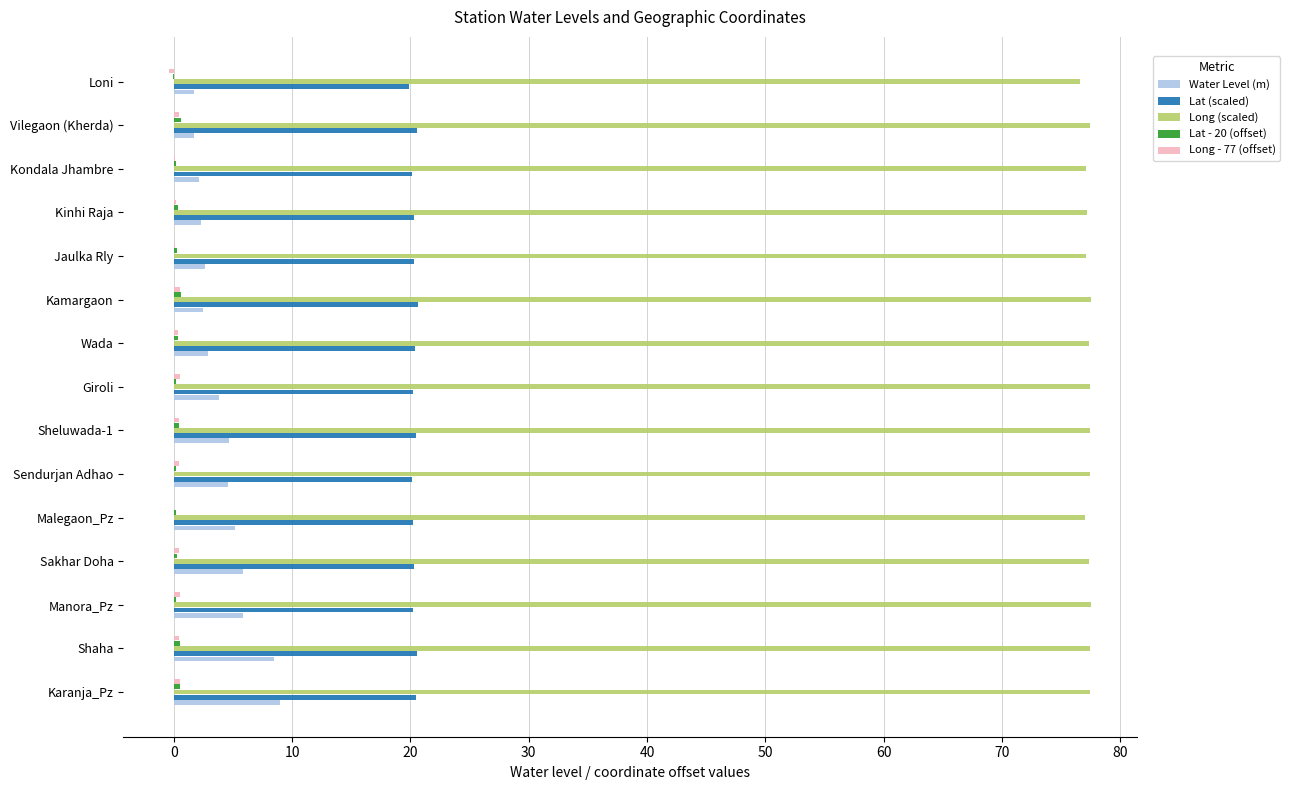

What is the greatest value displayed?

77.6